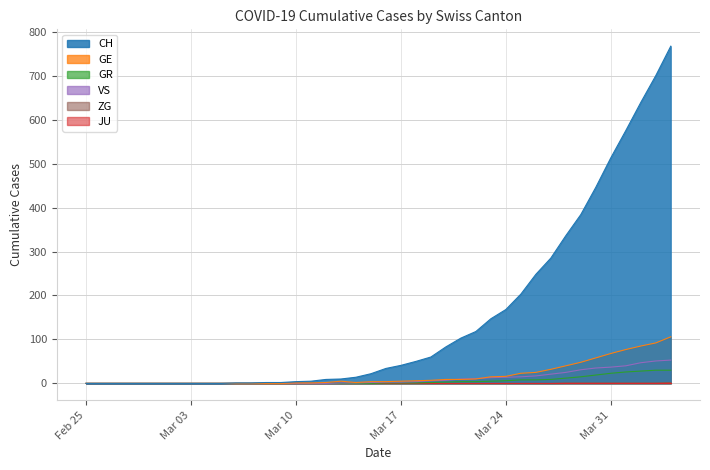

Which category has the lowest value in the GR series?

Feb 25